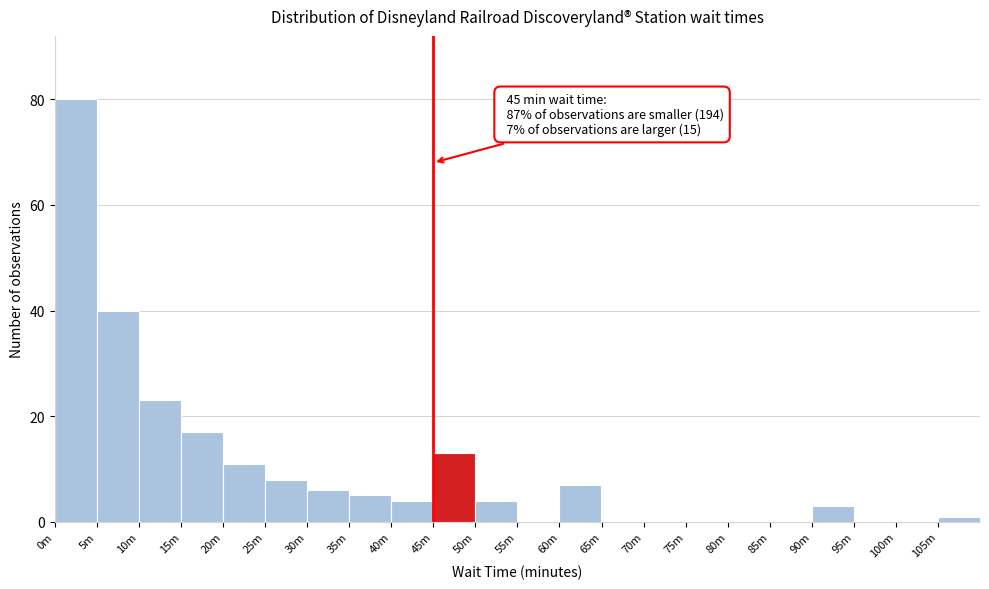

Reading left to right, list all the values displayed in this chart.

0m=80	5m=40	10m=23	15m=17	20m=11	25m=8	30m=6	35m=5	40m=4	45m=13	50m=4	55m=0	60m=7	65m=0	70m=0	75m=0	80m=0	85m=0	90m=3	95m=0	100m=0	105m=1